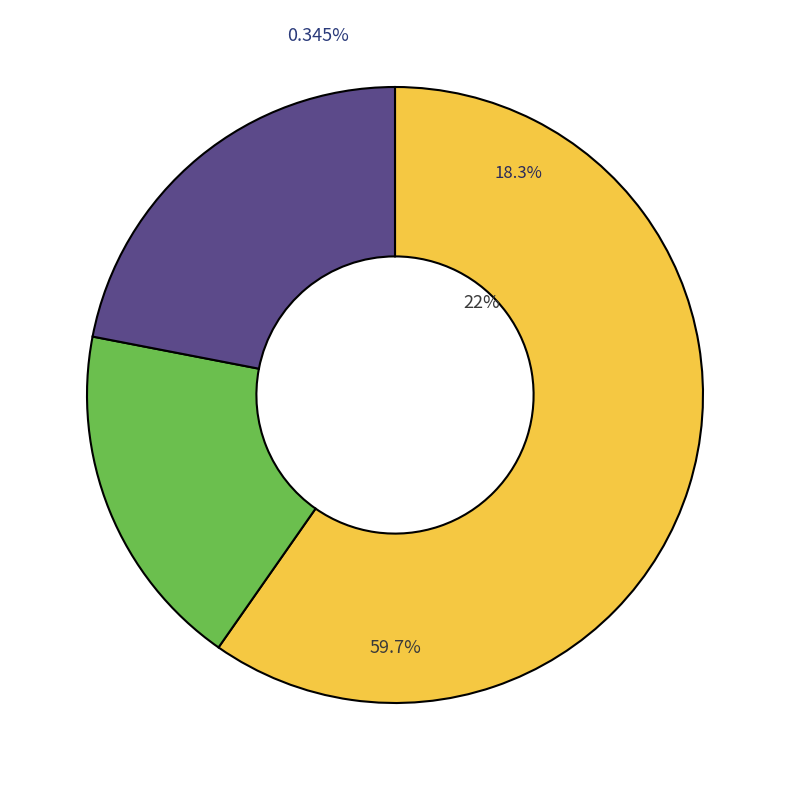

To the nearest percent, what is the difference between the Jojo Rabbit and Parasite slice percentages?

2%